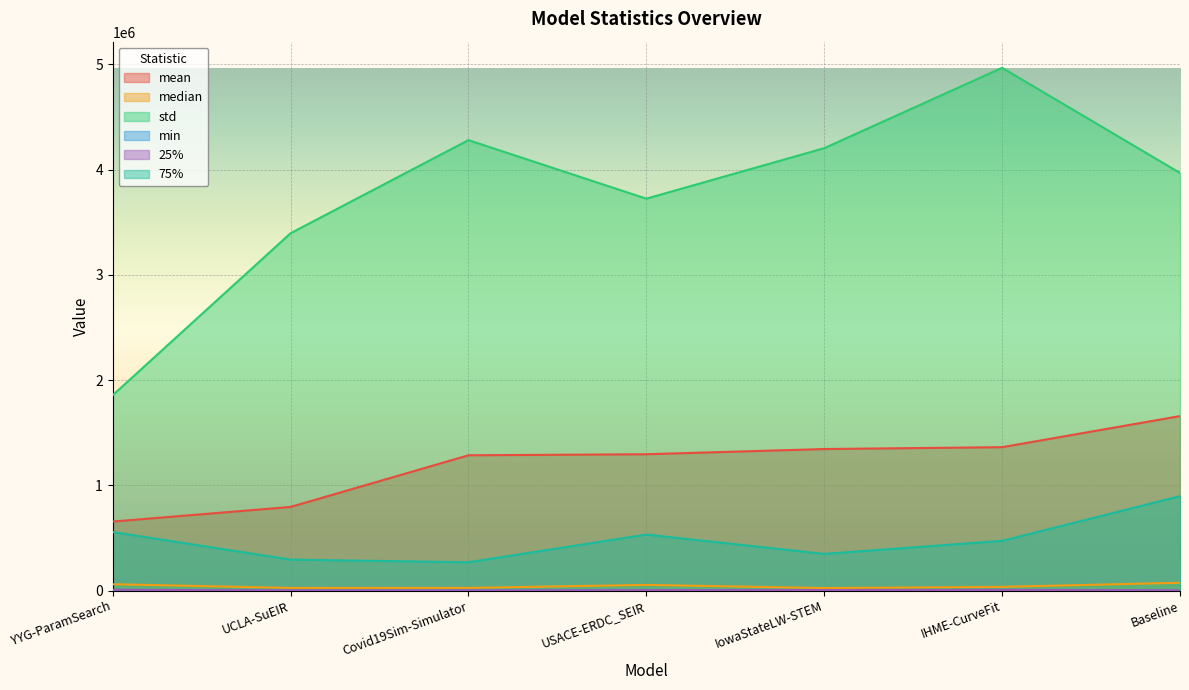

Is it true that 75% equals 472685.6 at IHME-CurveFit?

True